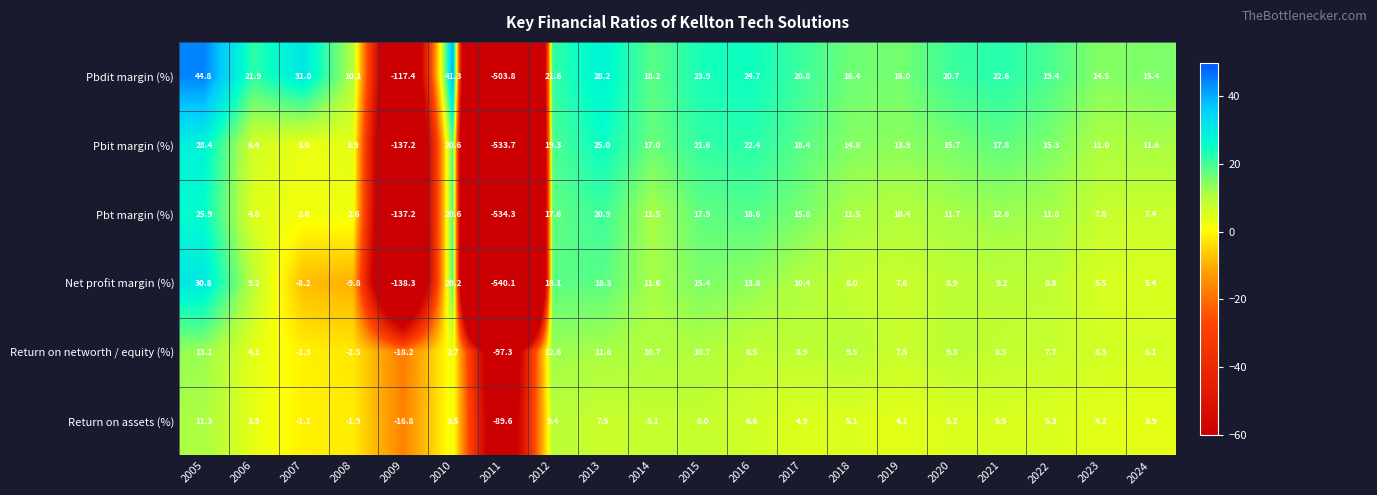

At 2016, list the series in order from largest to smallest.

Pbdit margin (%), Pbit margin (%), Pbt margin (%), Net profit margin (%), Return on networth / equity (%), Return on assets (%)